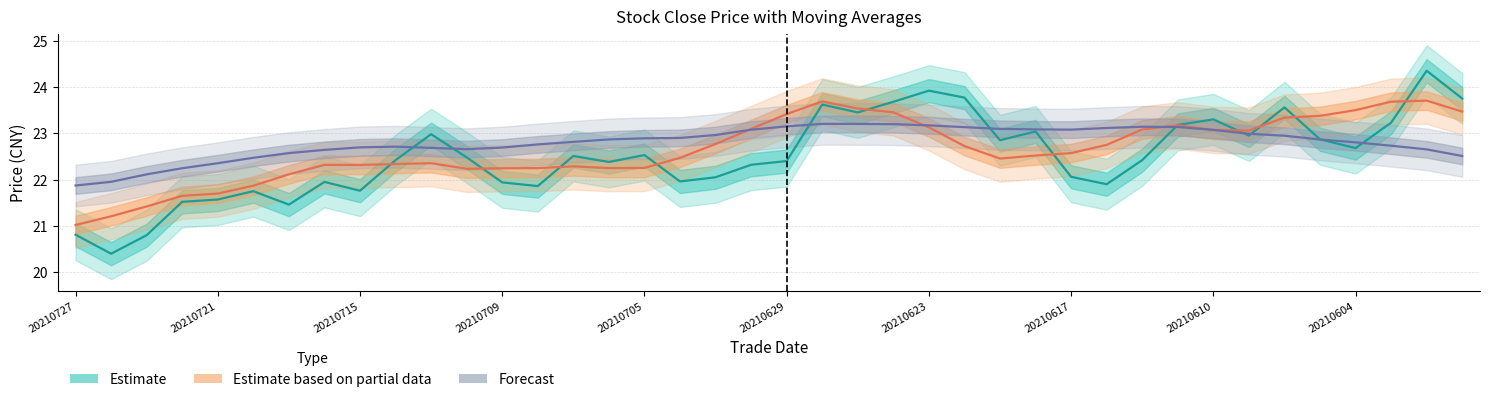

True or false: ma5 has a value of 37.8 at 20210604.

False